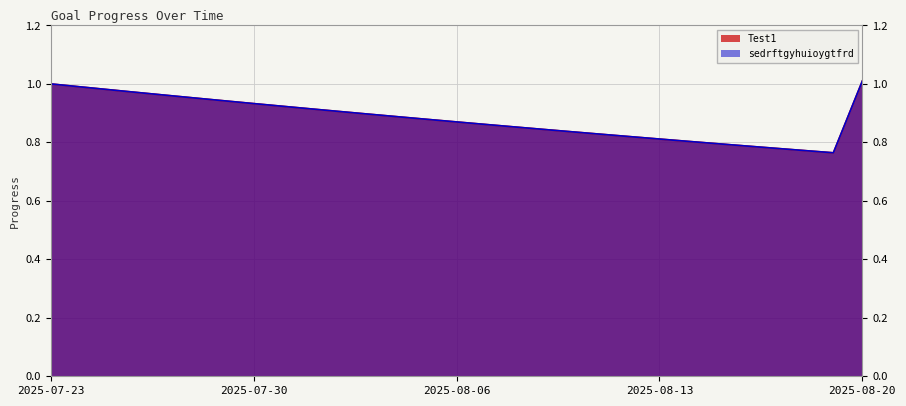

What is the approximate value of Test1 at 2025-08-02?

0.9